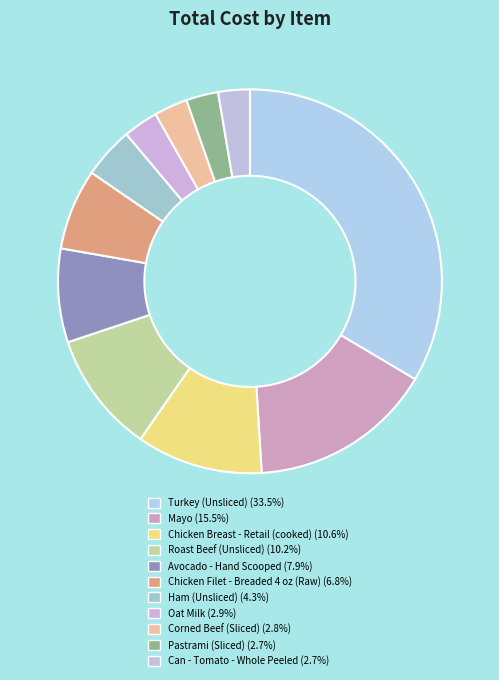

Does any single category account for the majority?

No